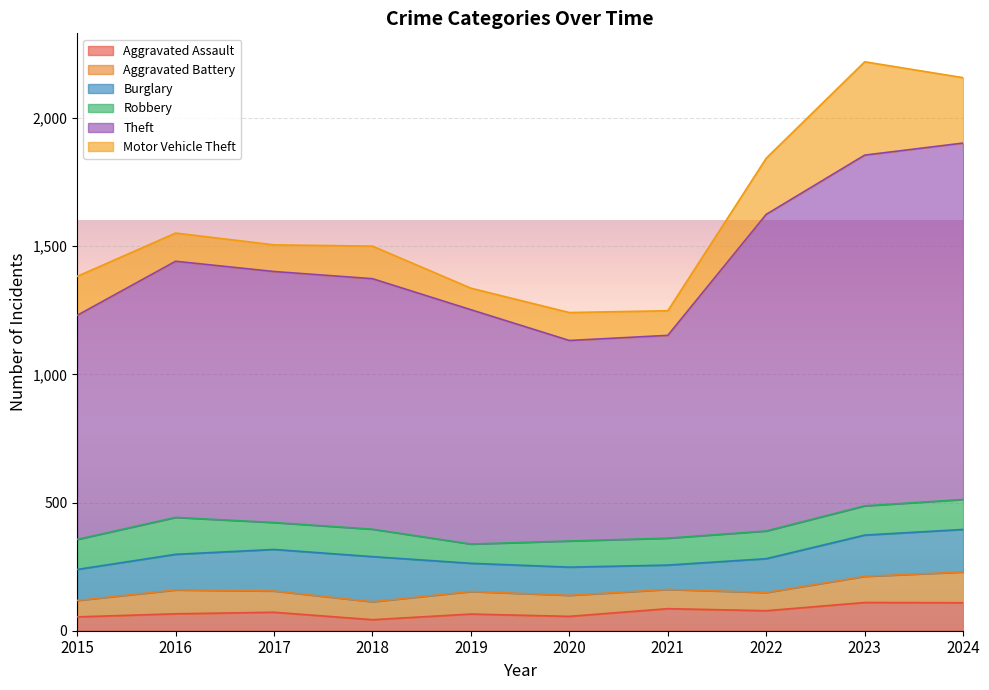

In Burglary, how many points are higher than both neighbors (excluding endpoints)?

1